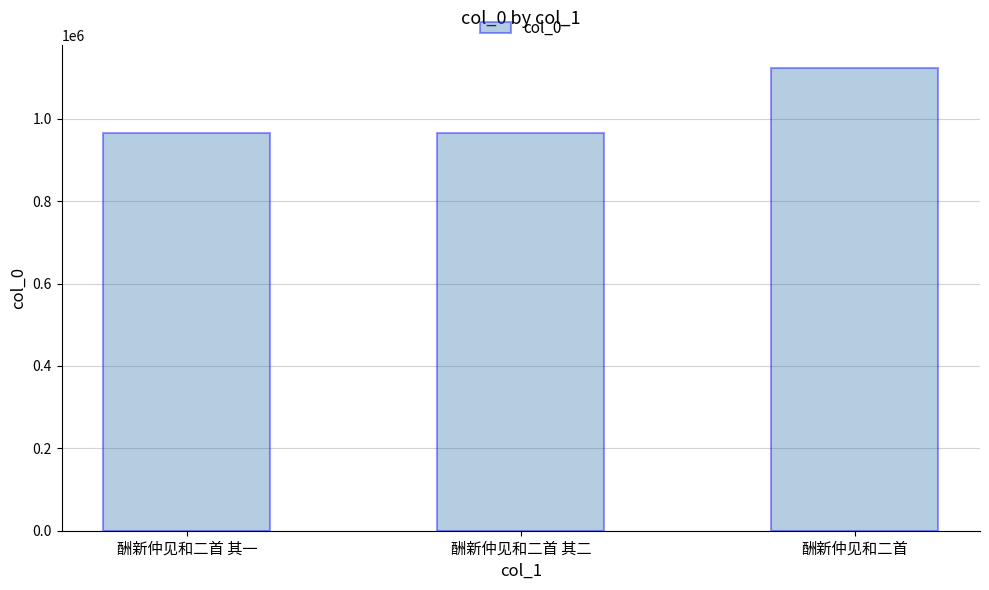

What is the difference between the values at 酬新仲见和二首 and 酬新仲见和二首 其二?

156941